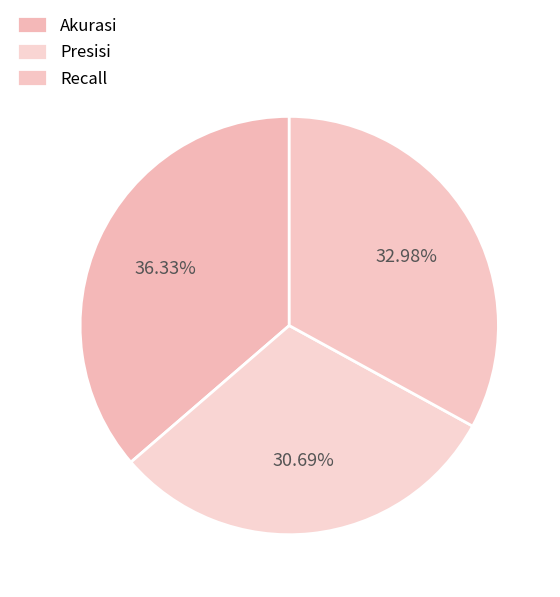

What percentage is the Presisi slice, to the nearest percent?

31%